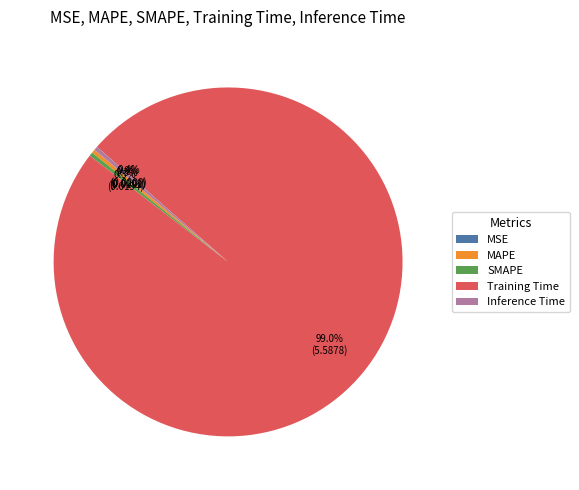

What percentage is NOT represented by MAPE?

99.7%